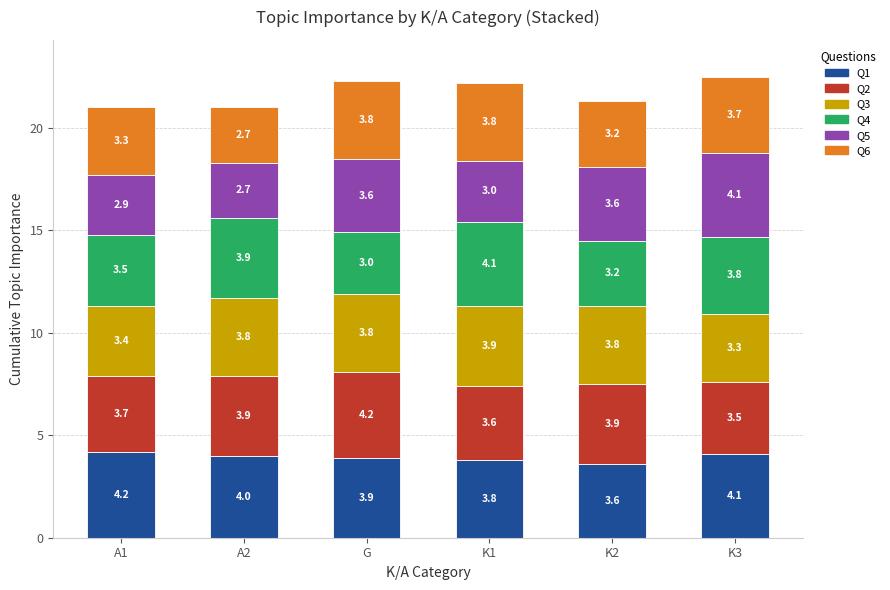

At which category is the sum across all series the highest?

K3